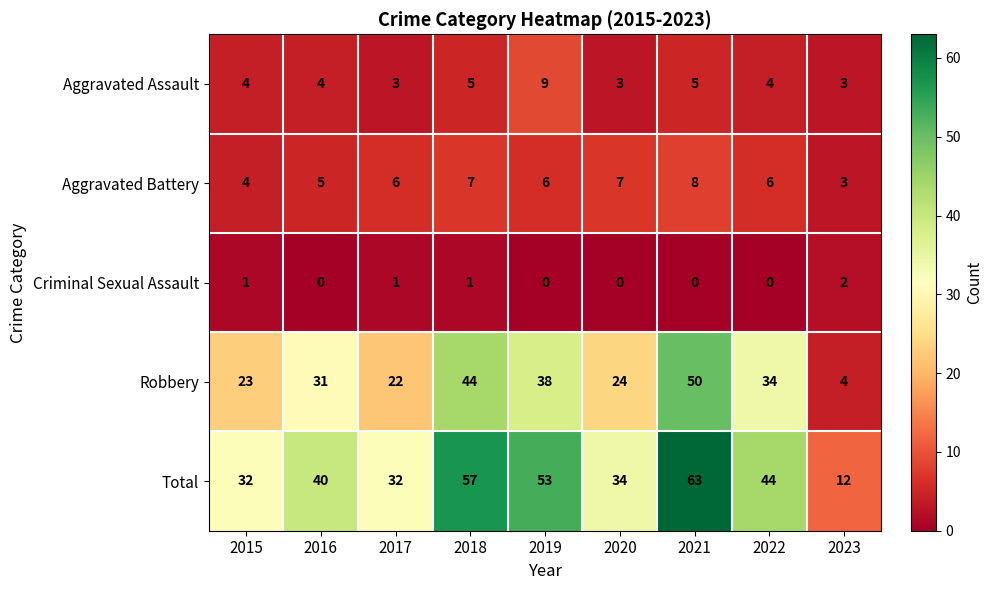

True or false: Aggravated Assault has a value of 5 at 2021.

True